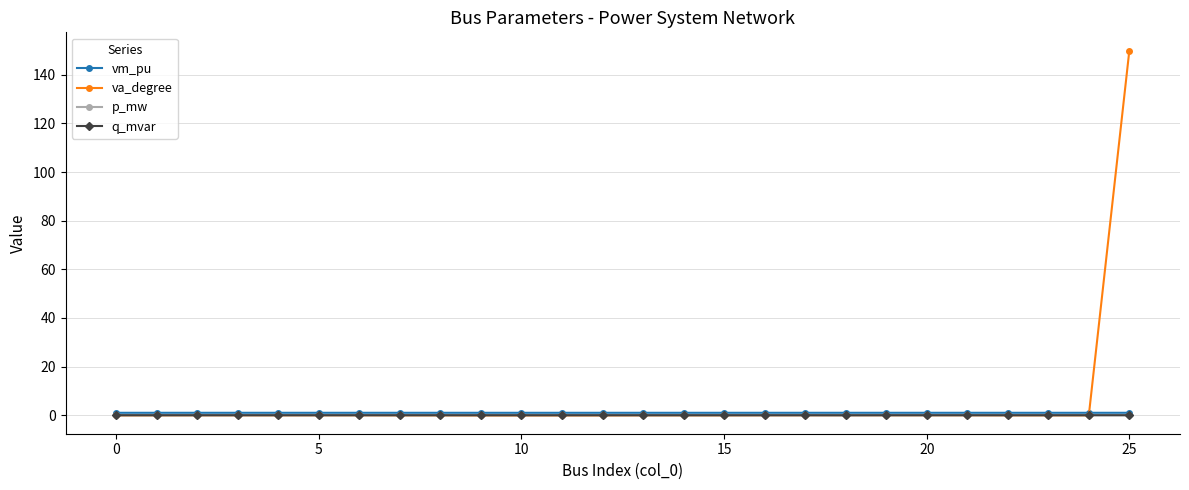

True or false: p_mw has a value of 0.0 at 10.

True